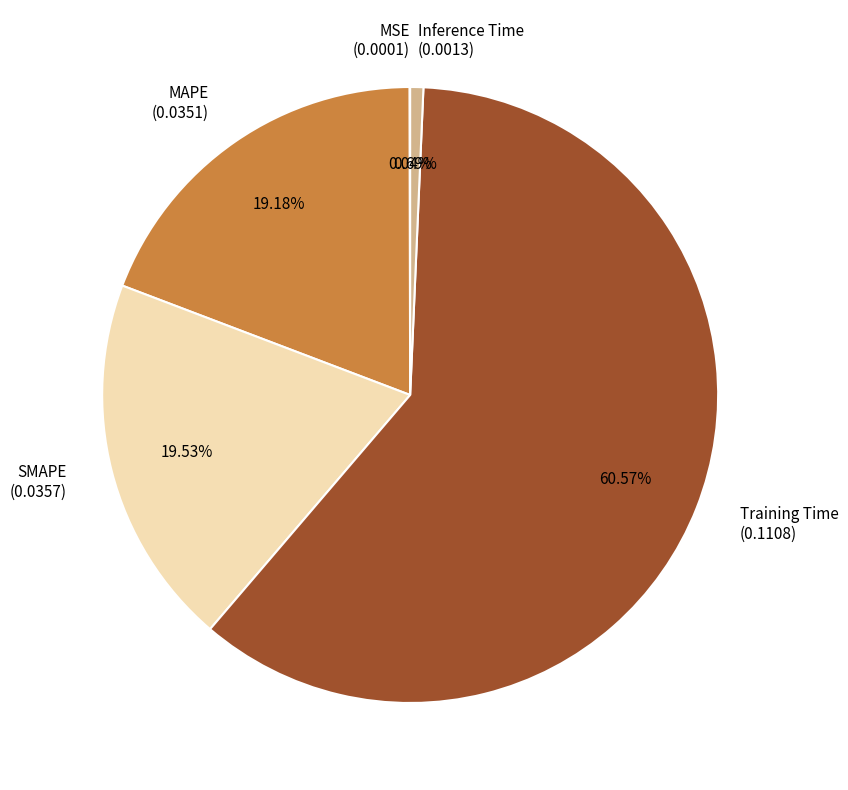

Which slice is the largest?

Training Time